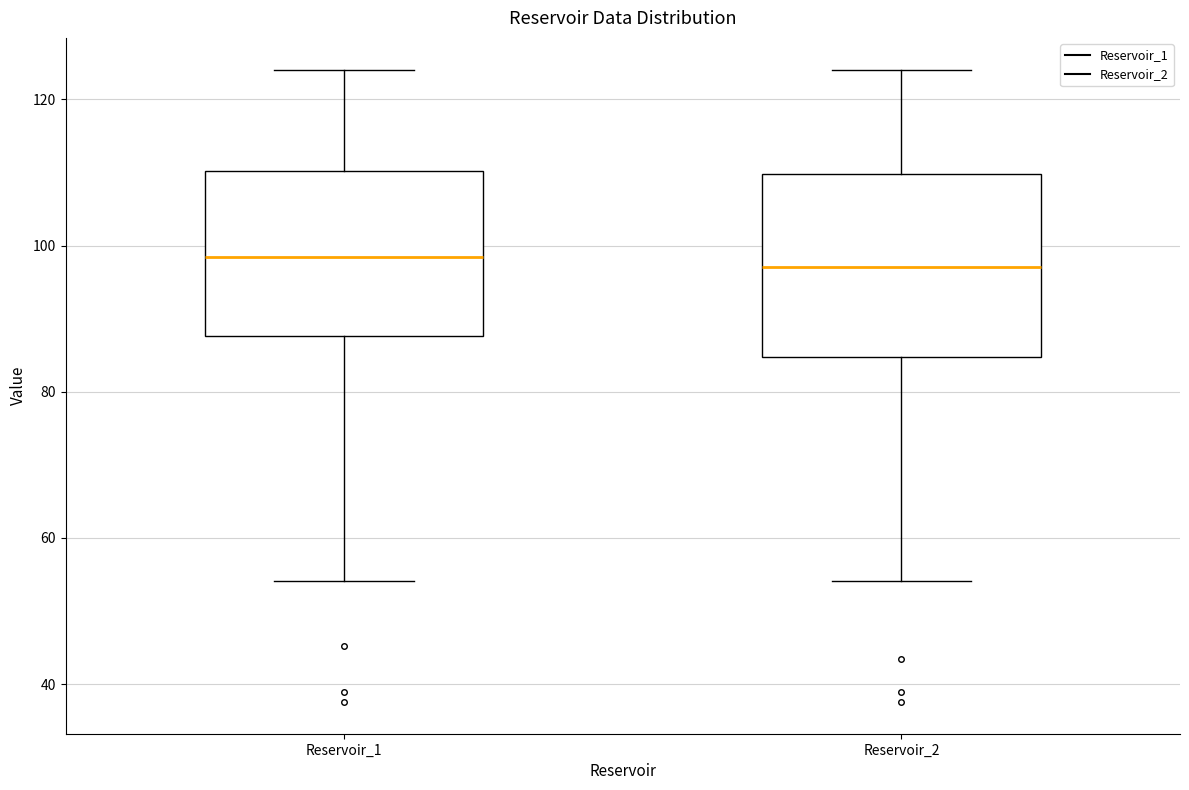

Where does the median line of the box for Reservoir_2 sit on the y-axis? The values are not printed on the chart, so give them approximately, as read against the axis.

98